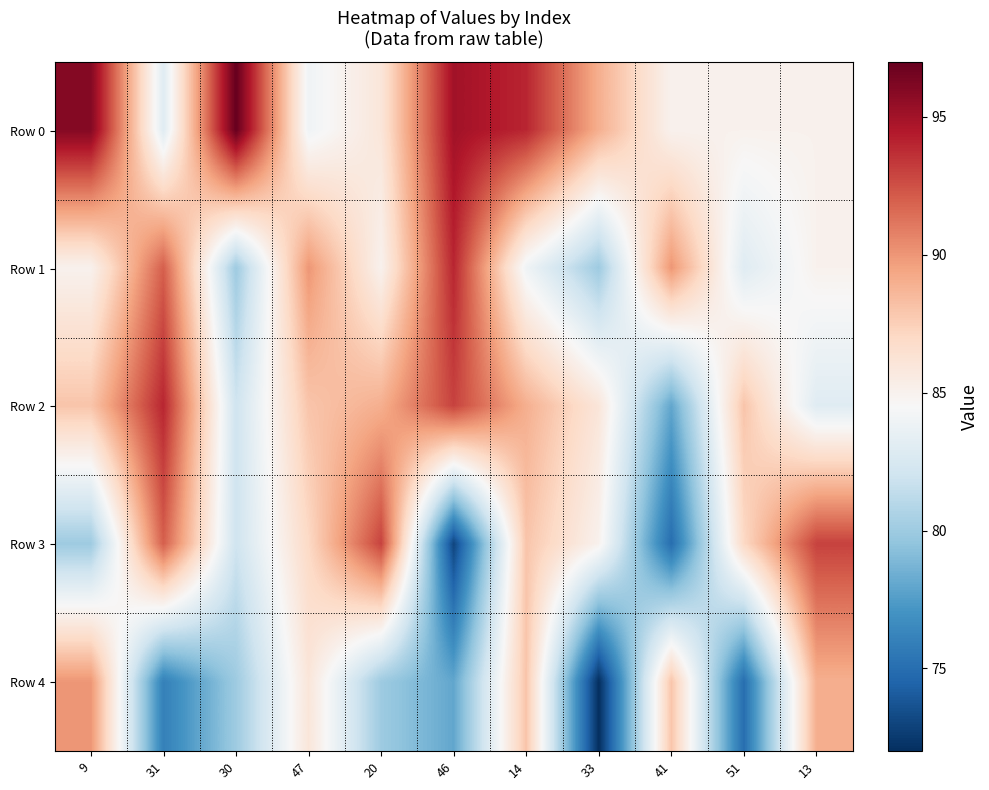

At how many categories does at least one series exceed 95?

2